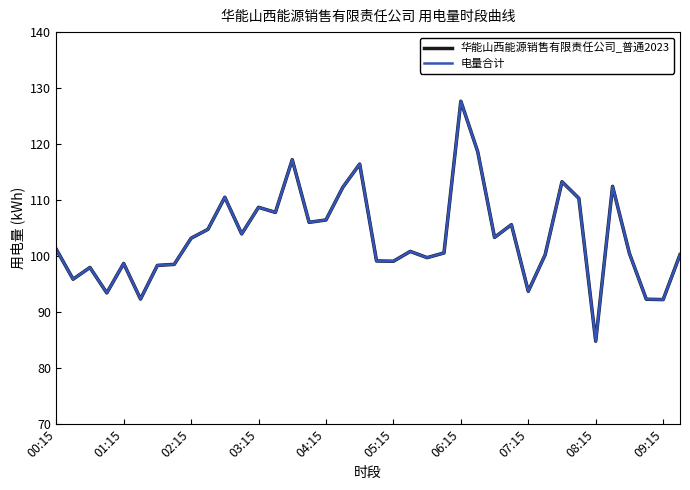

Reading right to left, list all the values displayed in this chart.

华能山西能源销售有限责任公司_普通2023: 100.3	92.2	92.3	100.5	112.5	84.8	110.3	113.3	100.2	93.7	105.6	103.3	118.7	127.7	100.6	99.7	100.8	99.1	99.1	116.4	112.3	106.5	106.0	117.2	107.8	108.7	104.0	110.5	104.8	103.2	98.5	98.3	92.3	98.7	93.4	98.0	95.9	101.2
电量合计: 100.3	92.2	92.3	100.5	112.5	84.8	110.3	113.3	100.2	93.7	105.6	103.3	118.7	127.7	100.6	99.7	100.8	99.1	99.1	116.4	112.3	106.5	106.0	117.2	107.8	108.7	104.0	110.5	104.8	103.2	98.5	98.3	92.3	98.7	93.4	98.0	95.9	101.2